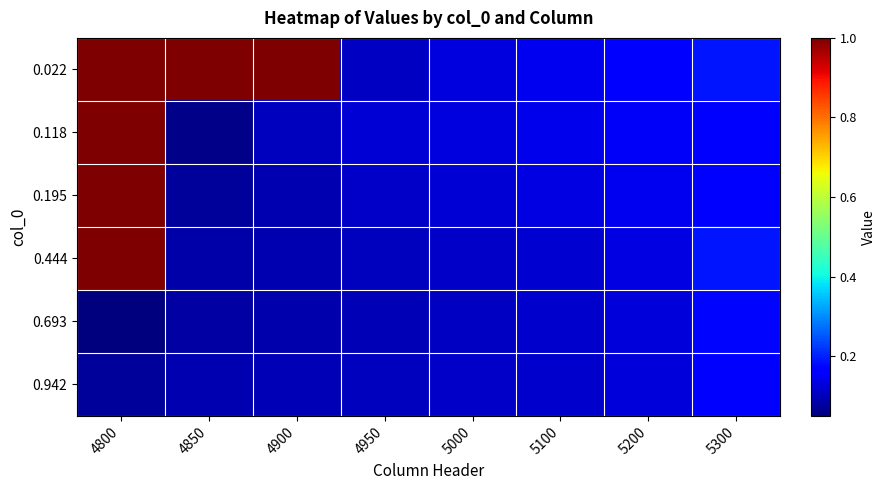

Which label corresponds to the largest value in the chart?

4800